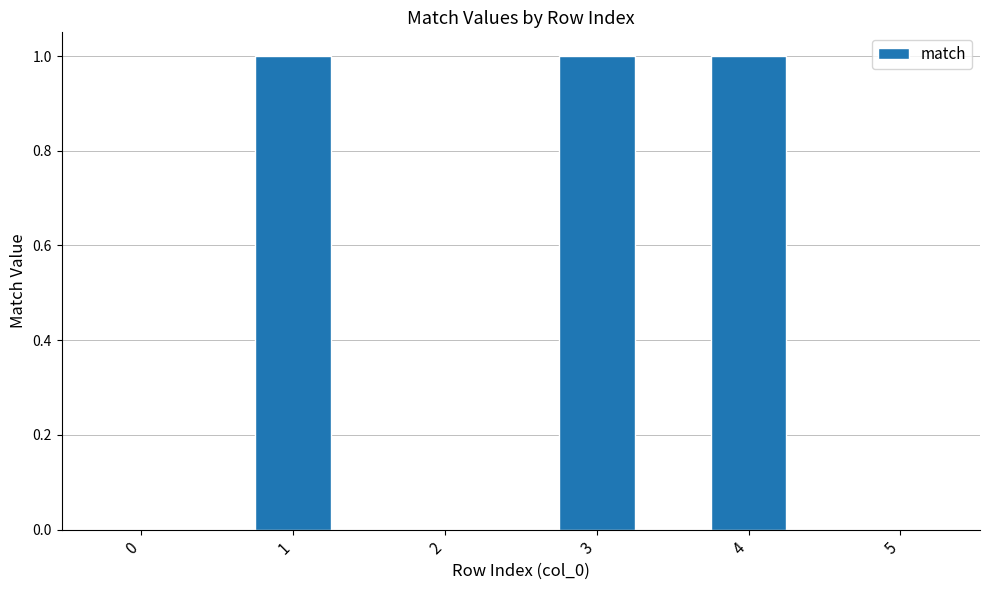

The chart shows a value of 1 at 4. True or false?

True